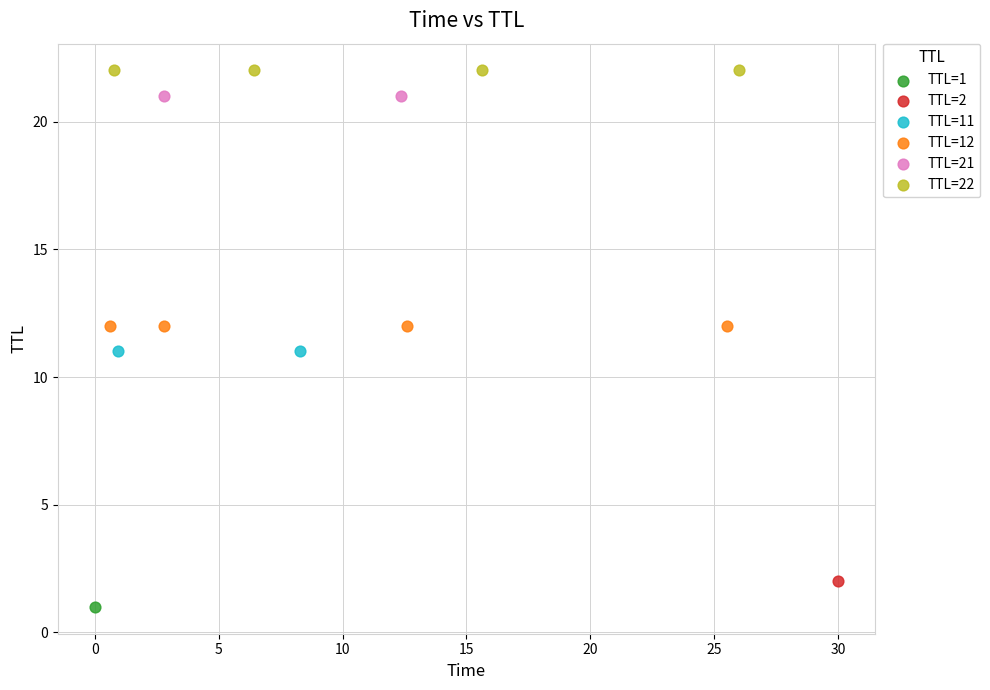

Which series contains the lowest Y value?

TTL=1